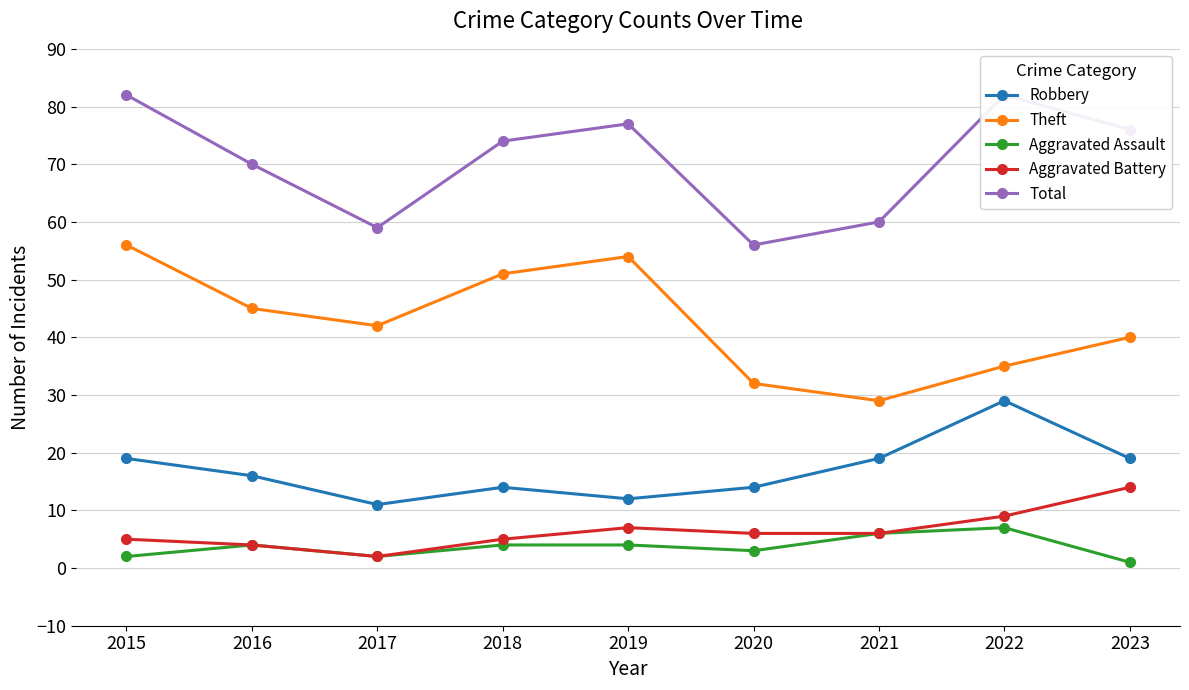

Which series has the widest spread of values?

Theft